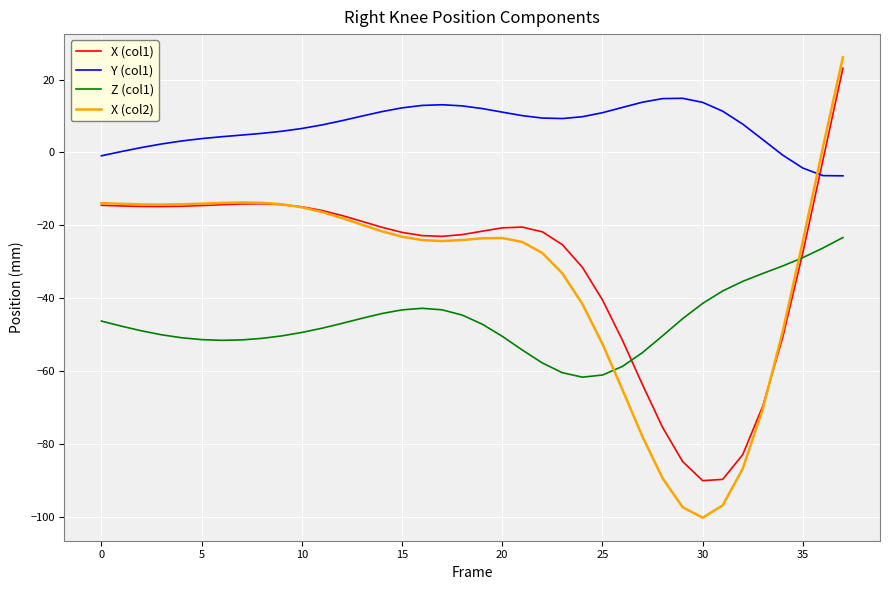

True or false: X (col2) and X (col1) intersect in this chart.

True